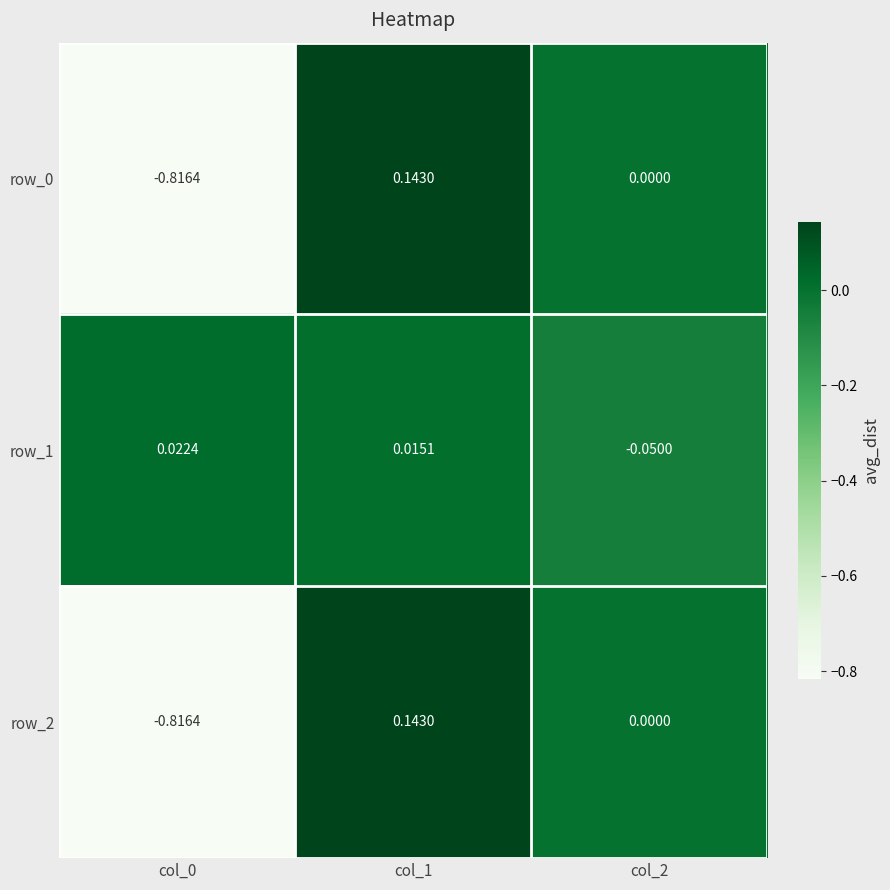

Is the value of row_2 at col_0 greater than the value of row_0 at col_1?

No